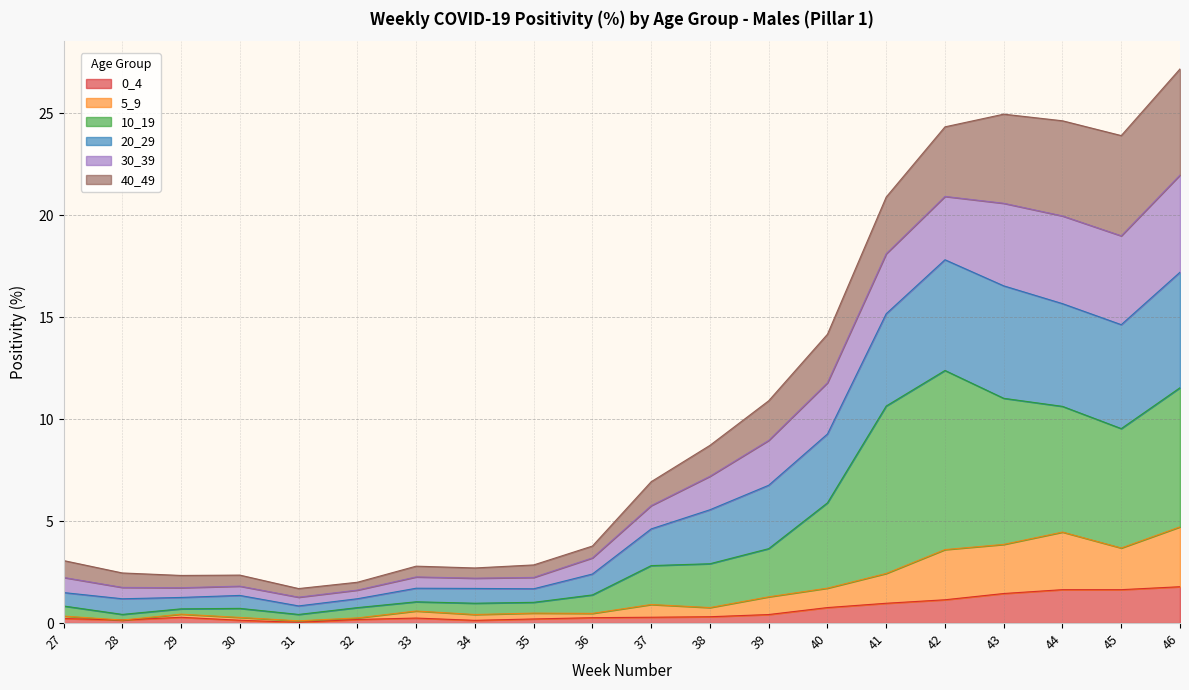

What is the average value of the 0_4 series?

0.6